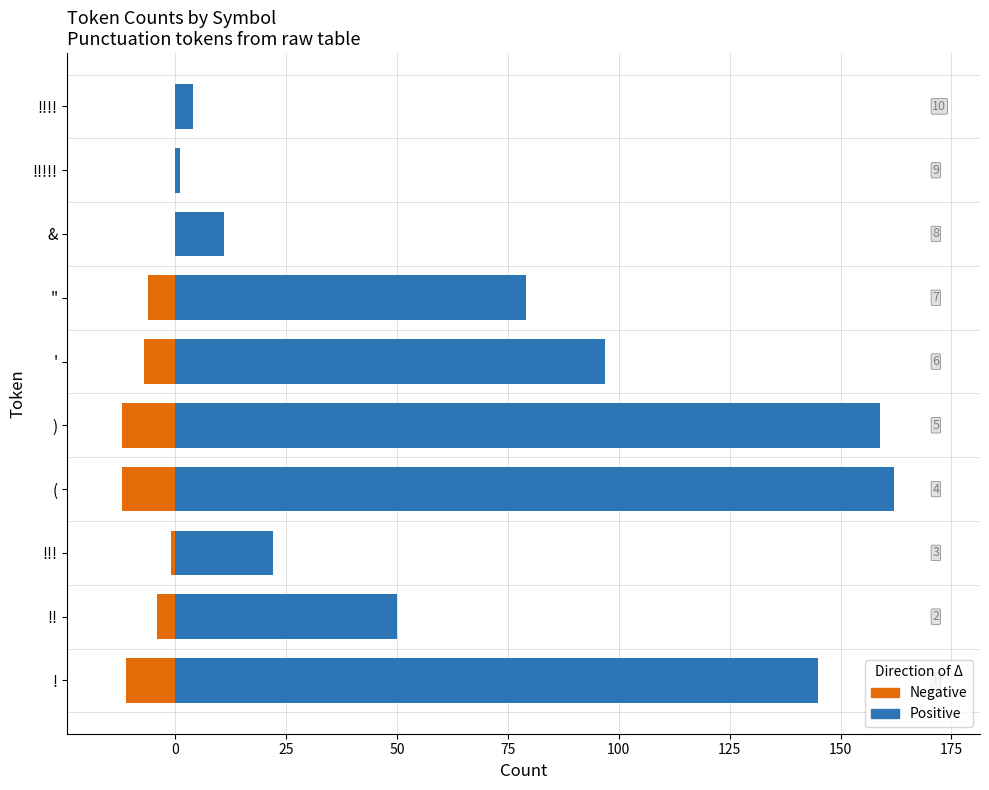

What is the highest value of the Positive series?

162